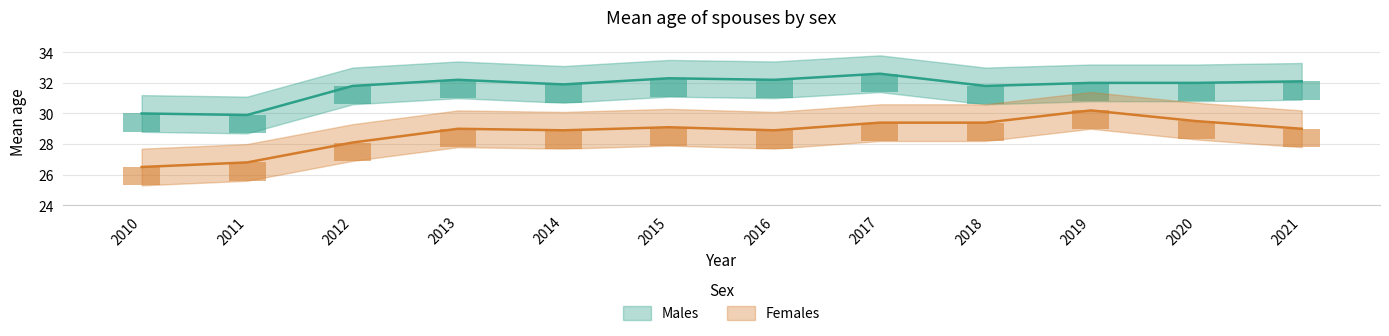

Is it true that Females equals 41.6 at 2013?

False